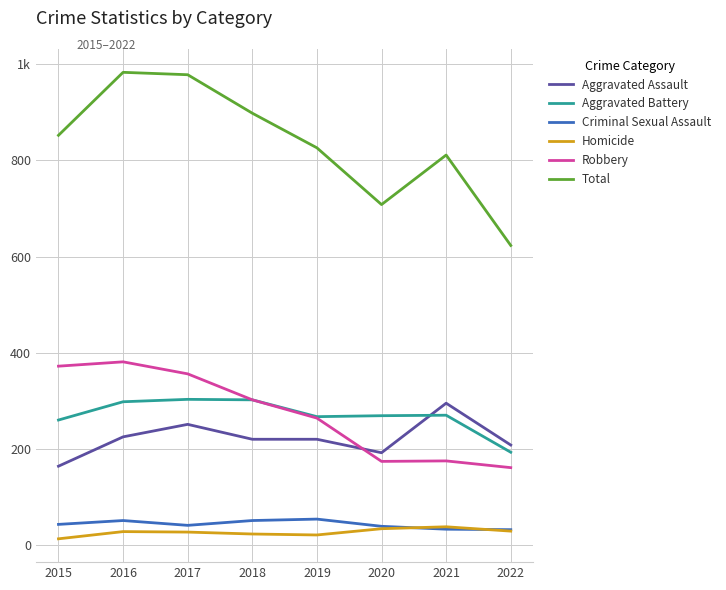

What are all the series names shown in the legend?

Aggravated Assault, Aggravated Battery, Criminal Sexual Assault, Homicide, Robbery, Total